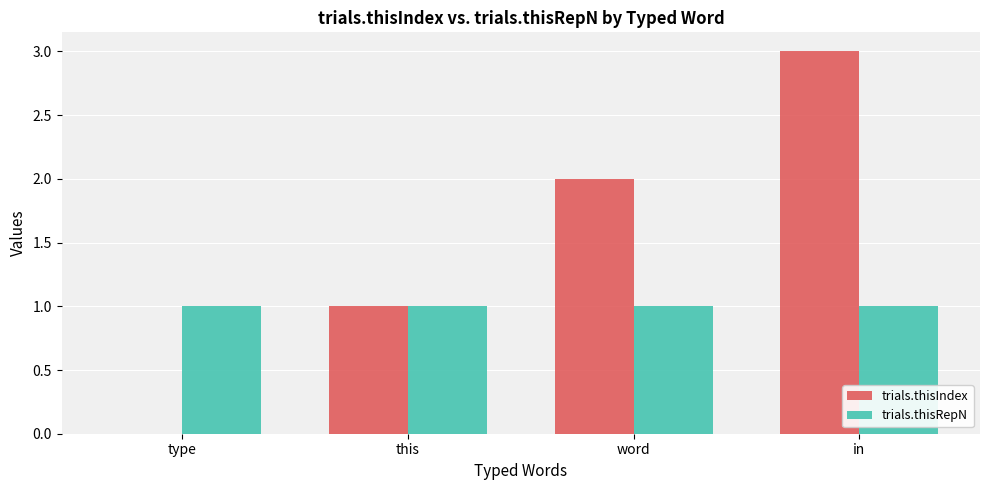

What is the maximum value for trials.thisIndex?

3